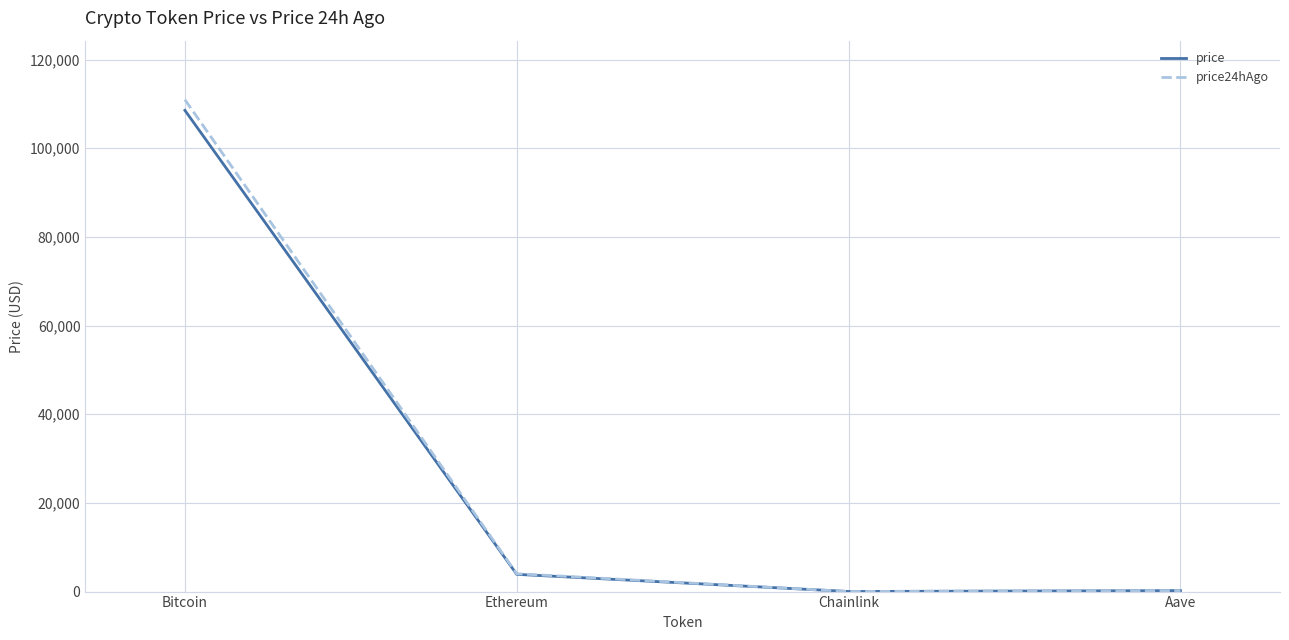

What is the maximum value shown in the chart?

110937.0